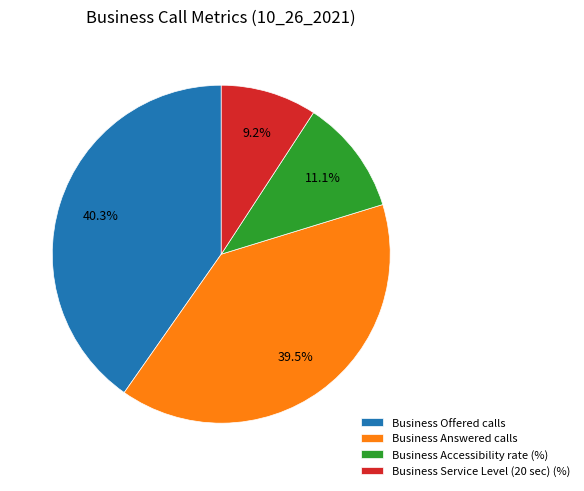

Which slice is the smallest?

Business Service Level (20 sec) (%)